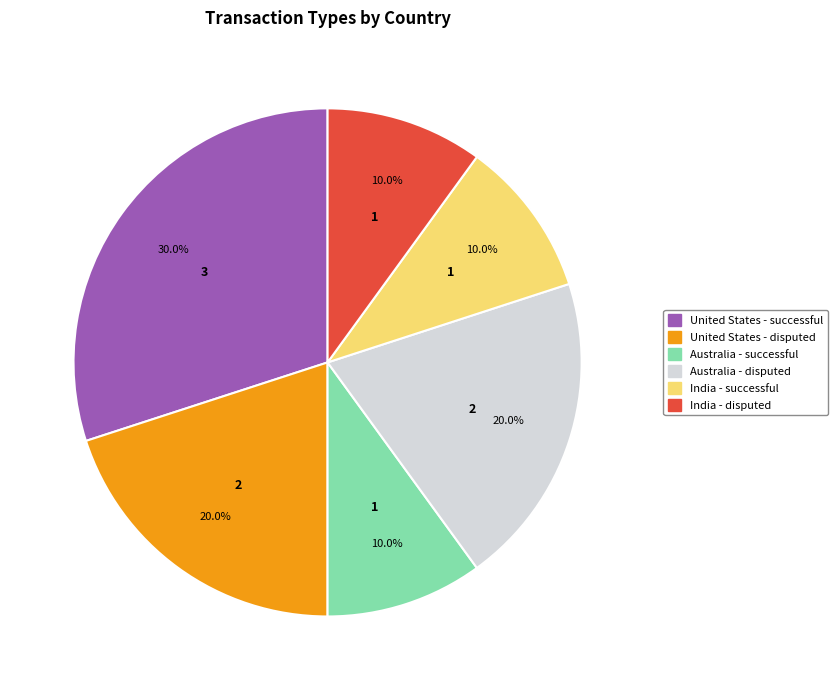

Does any single category account for the majority?

No